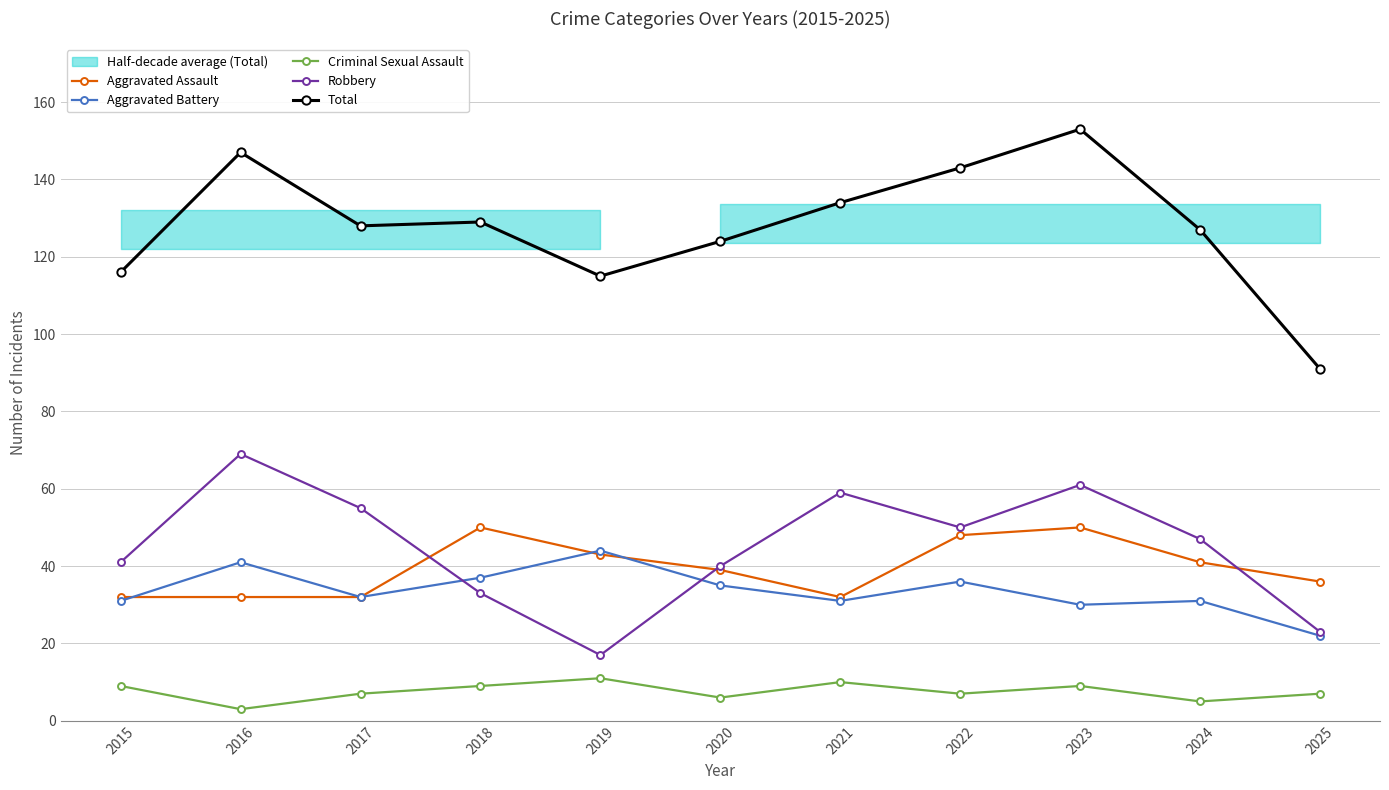

What is the approximate value of Robbery at 2021?

59